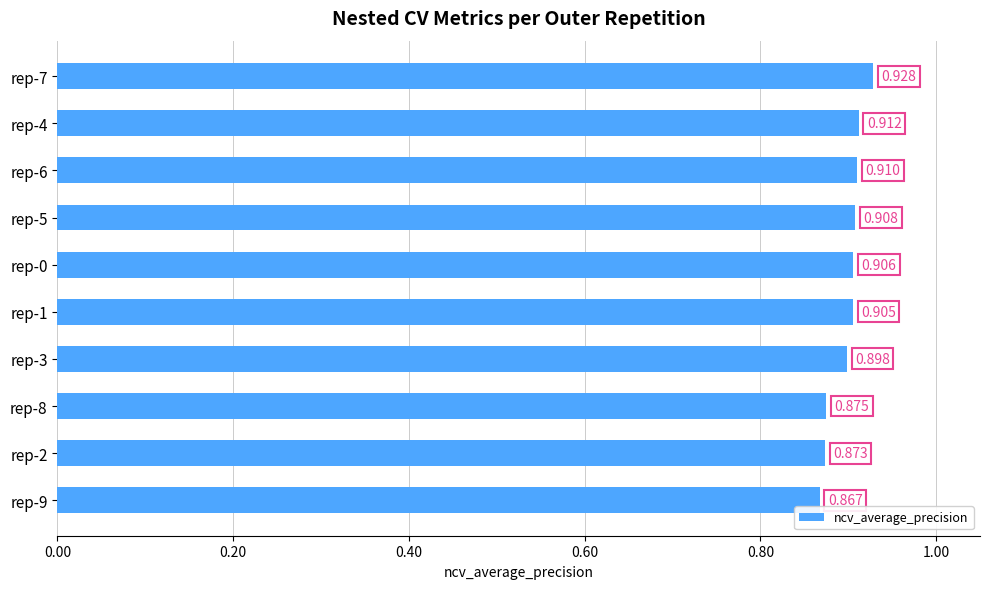

How many categories are shown in the chart?

10